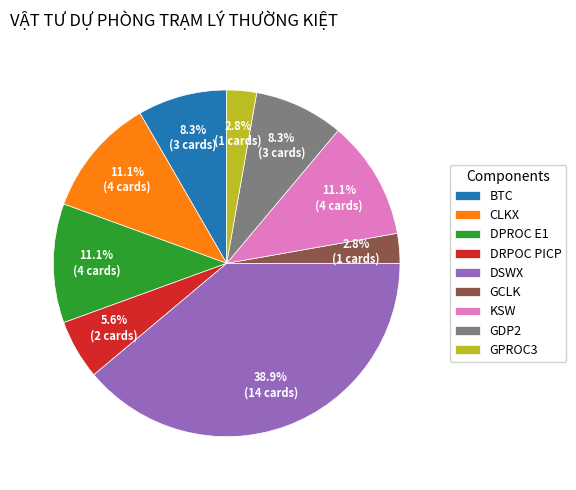

Which has a higher value, DRPOC PICP or DSWX?

DSWX